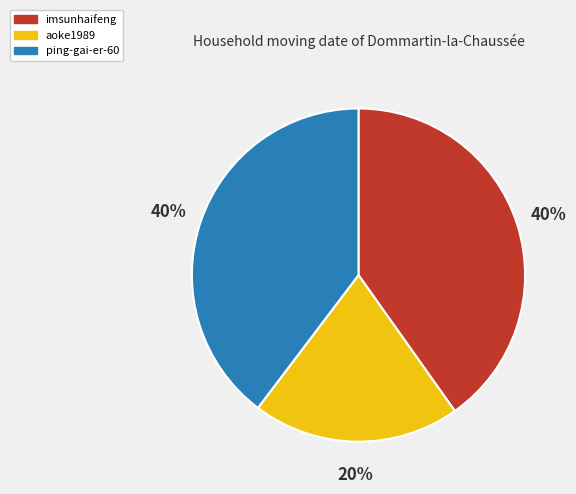

Which slice is the smallest?

aoke1989